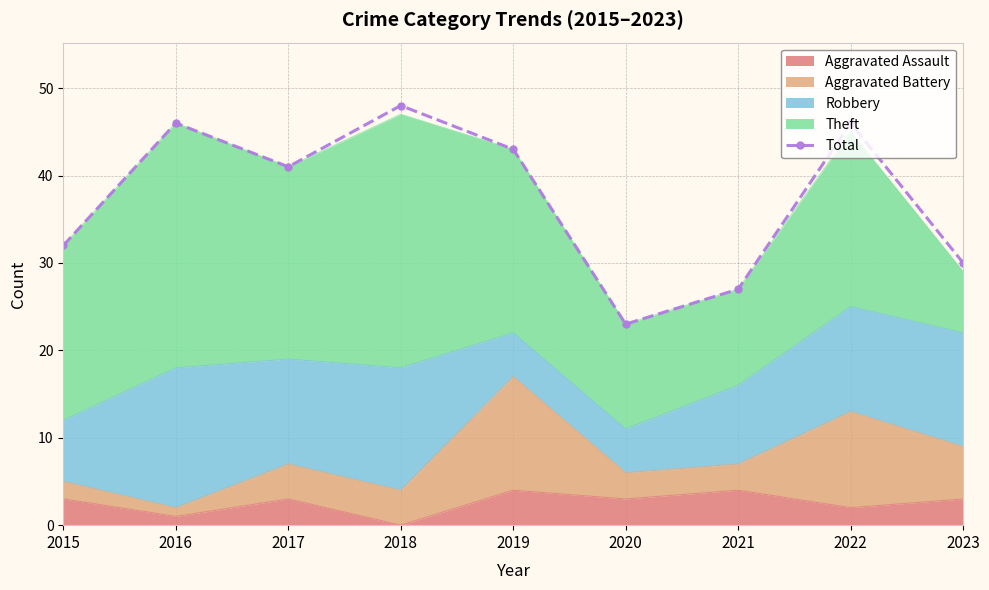

List the labels in order of value, largest first.

2018, 2016, 2022, 2019, 2017, 2015, 2023, 2021, 2020